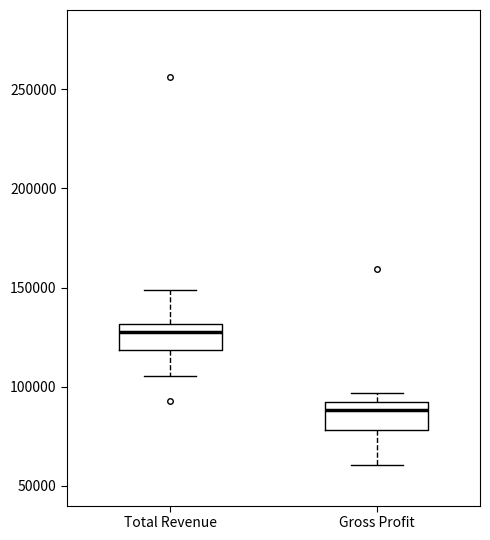

Reading left to right, transcribe this box plot: for each box, give where its median line is, the range the box spans, and where its two whiskers end, as read against the y-axis. The values are not printed on the chart, so give them approximately, as read against the axis.

Total Revenue: median 125000, box 120000 to 130000, whiskers 105000 to 150000
Gross Profit: median 90000 (just below the box's upper edge), box 80000 to 90000, whiskers 60000 to 95000